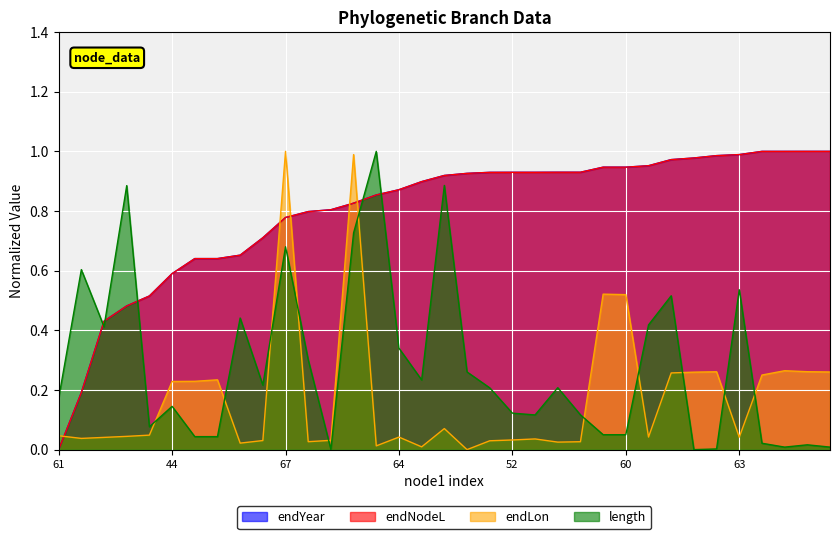

The value of endLon at 53 is 0.0. True or false?

True